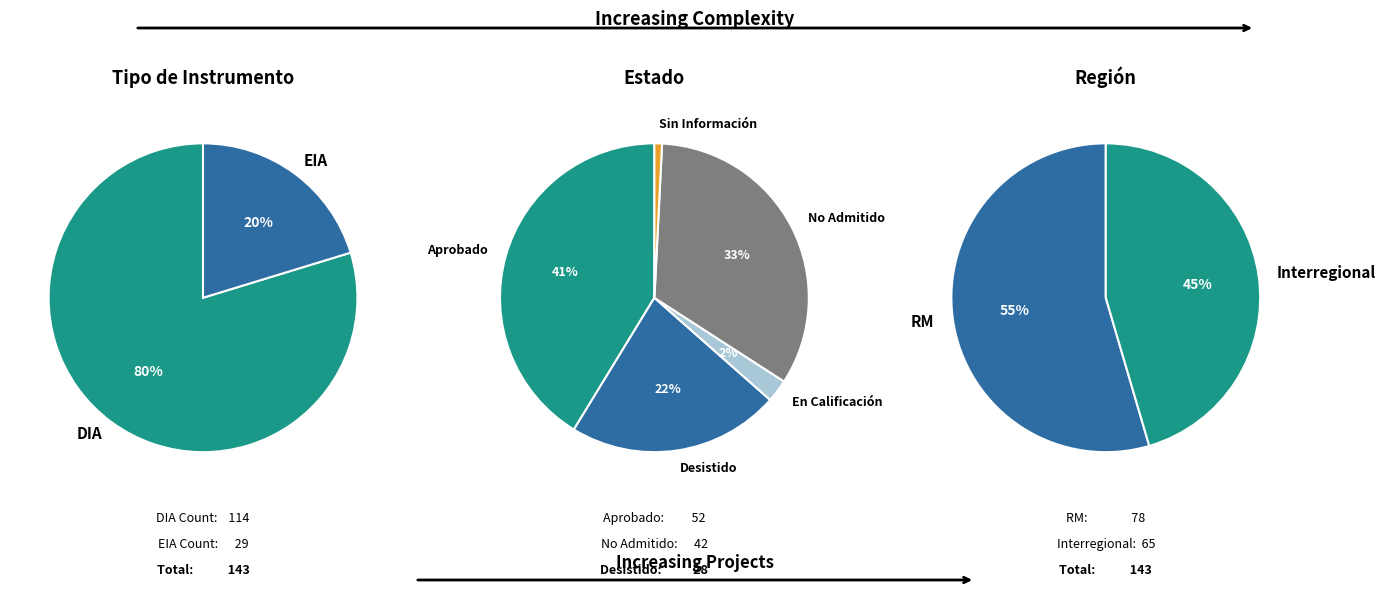

How much of the chart is everything except EIA?

79.7%